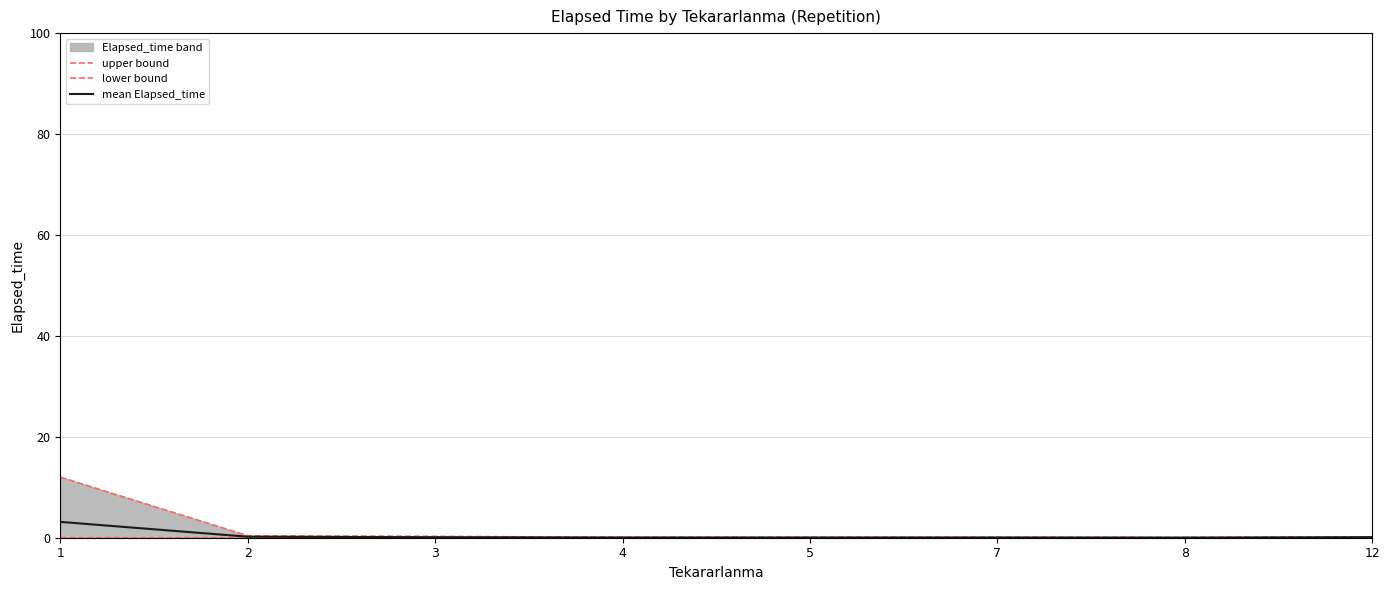

True or false: lower bound has a value of 0.0 at 4.

True